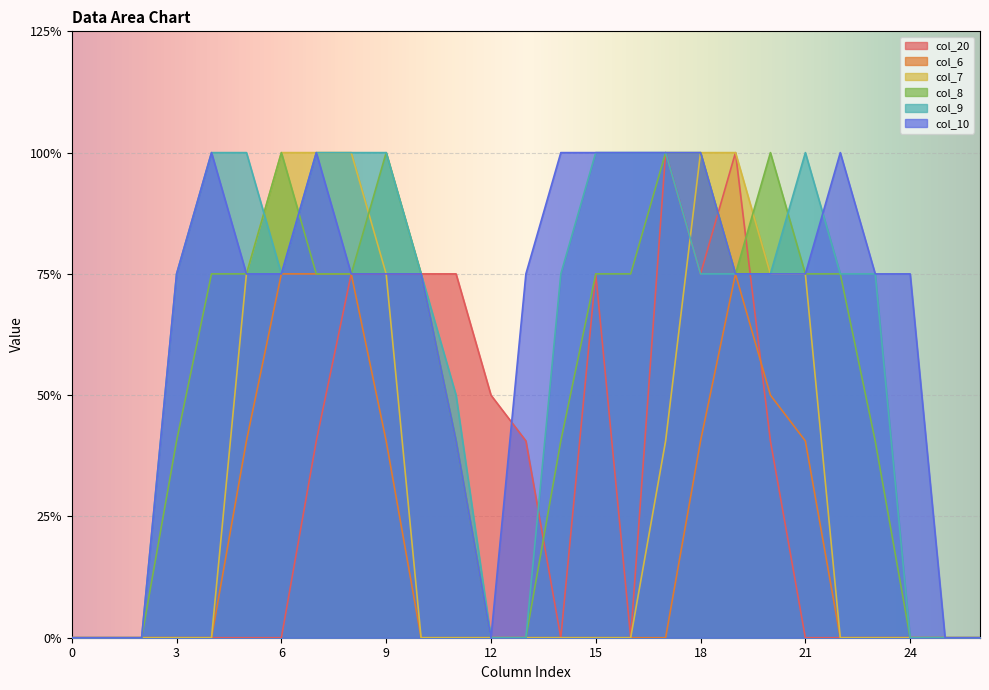

Which has a higher value, 16 or 5?

16